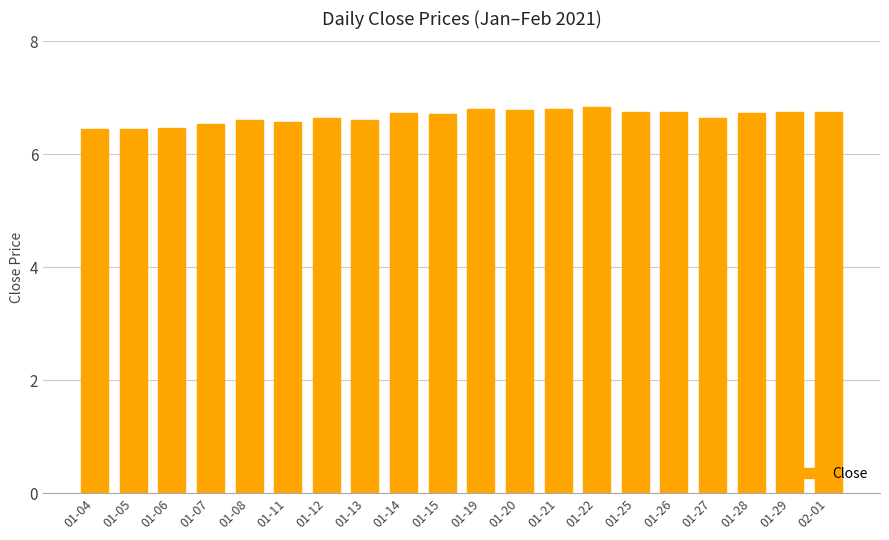

Are the bars horizontal?

No